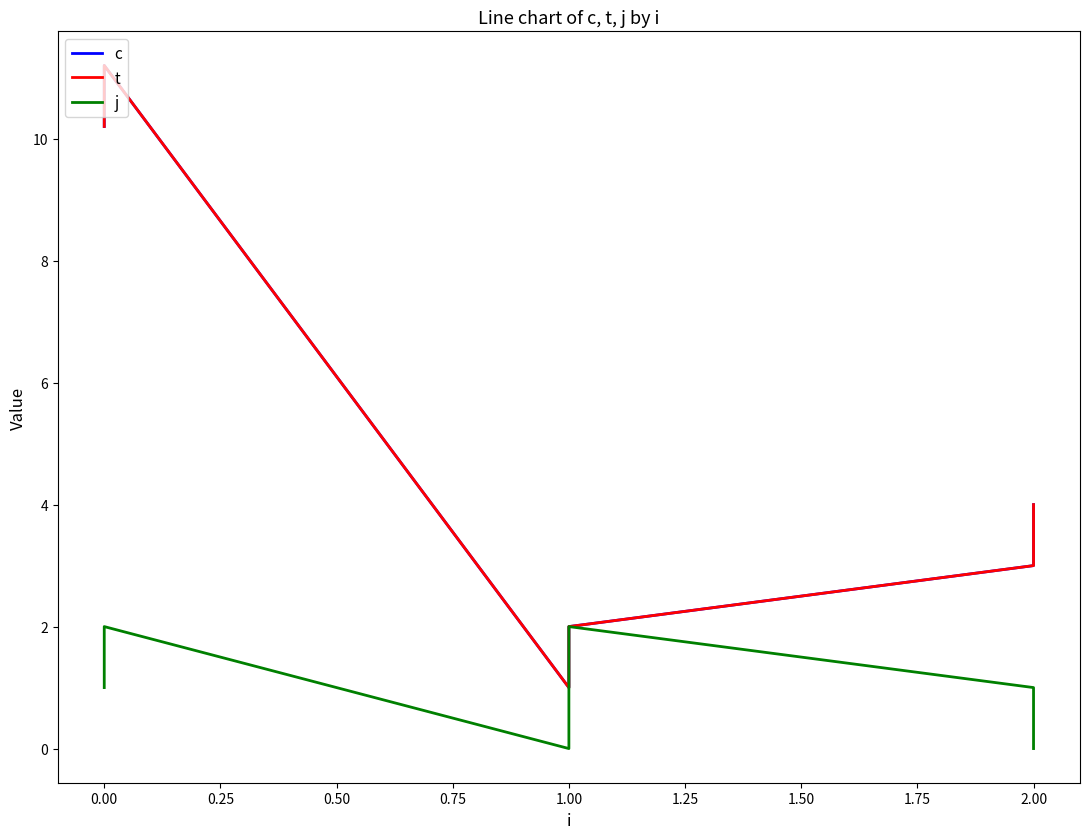

At how many categories does at least one series exceed 9?

2